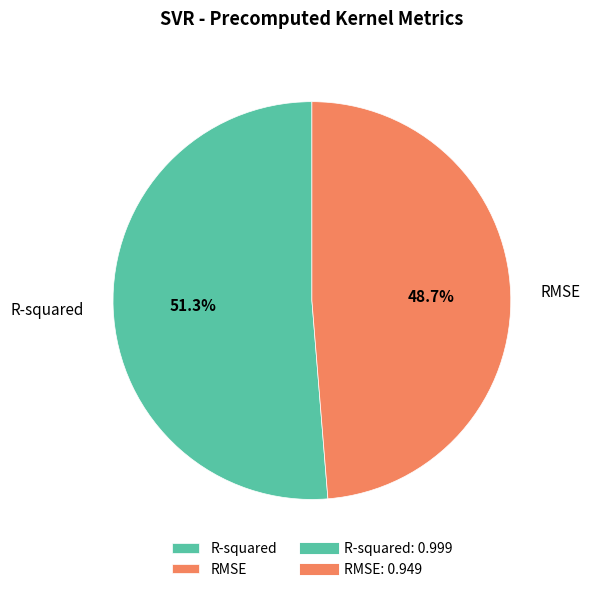

Rank the categories by value from highest to lowest.

R-squared, RMSE